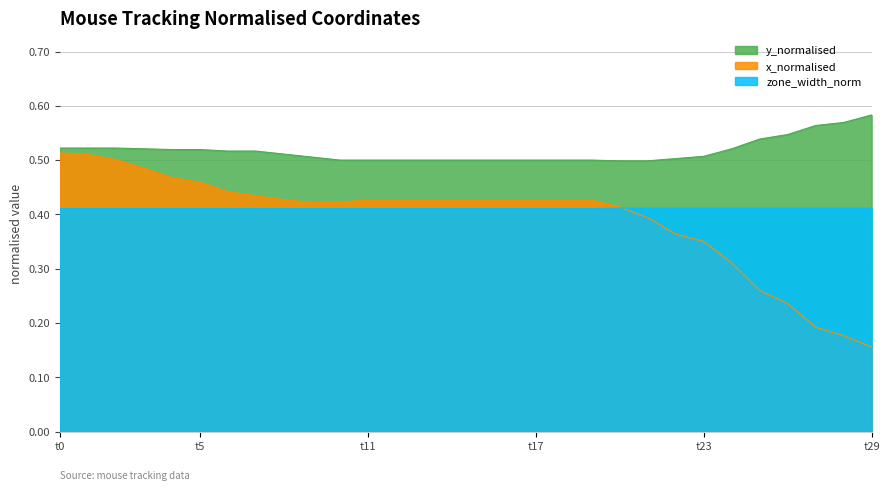

At how many categories does at least one series exceed 0?

30